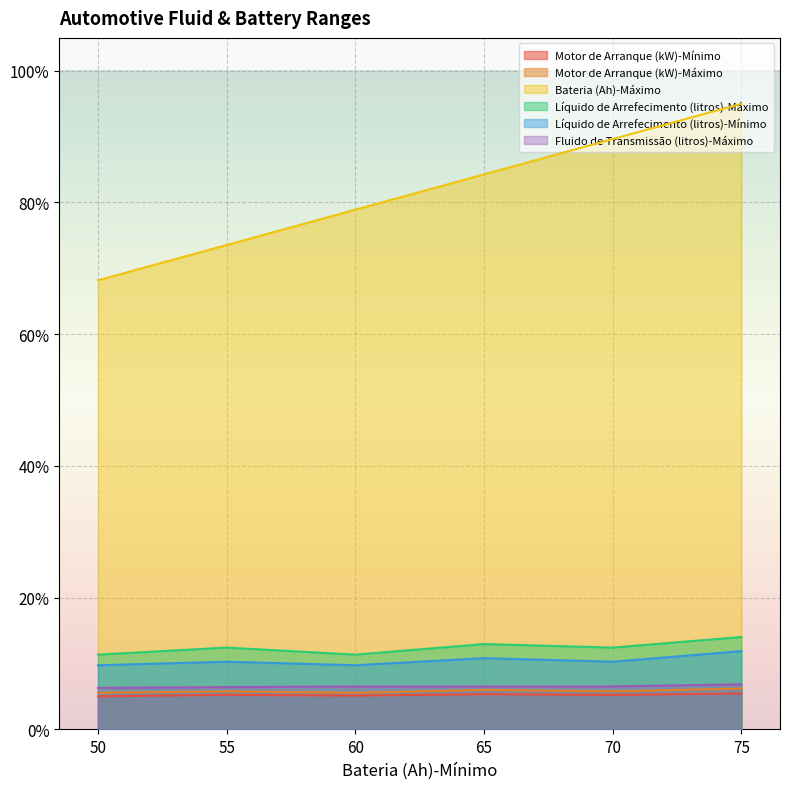

Read the Líquido de Arrefecimento (litros)-Máximo value at 50.

11.3